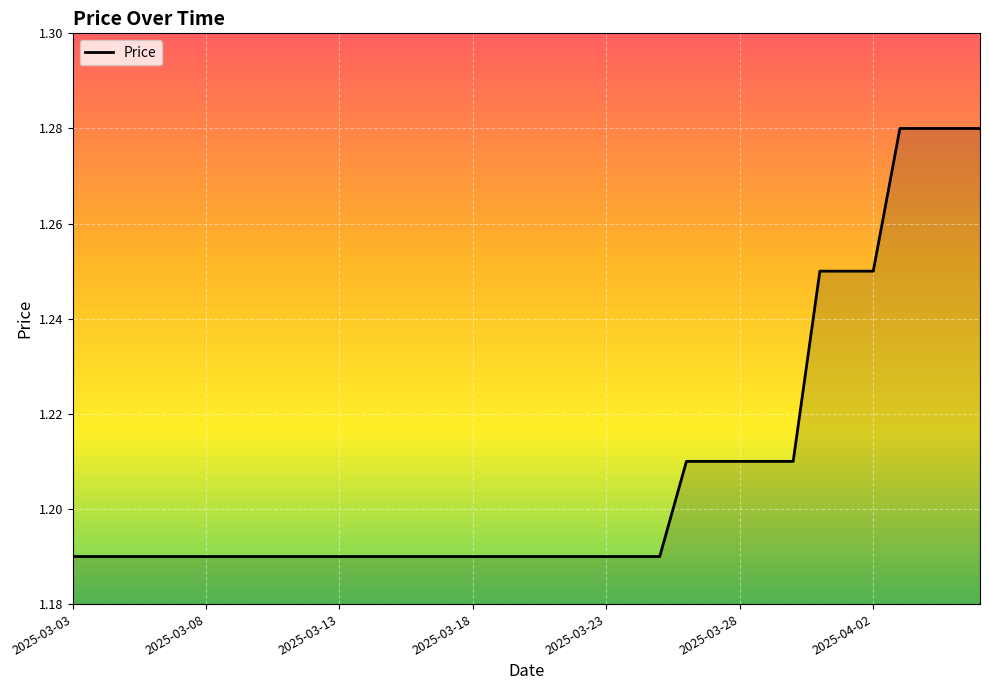

Reading left to right, list all the values displayed in this chart.

2025-03-03=1.2	2025-03-04=1.2	2025-03-05=1.2	2025-03-06=1.2	2025-03-07=1.2	2025-03-08=1.2	2025-03-09=1.2	2025-03-10=1.2	2025-03-11=1.2	2025-03-12=1.2	2025-03-13=1.2	2025-03-14=1.2	2025-03-15=1.2	2025-03-16=1.2	2025-03-17=1.2	2025-03-18=1.2	2025-03-19=1.2	2025-03-20=1.2	2025-03-21=1.2	2025-03-22=1.2	2025-03-23=1.2	2025-03-24=1.2	2025-03-25=1.2	2025-03-26=1.2	2025-03-27=1.2	2025-03-28=1.2	2025-03-29=1.2	2025-03-30=1.2	2025-03-31=1.2	2025-04-01=1.2	2025-04-02=1.2	2025-04-03=1.3	2025-04-04=1.3	2025-04-05=1.3	2025-04-06=1.3